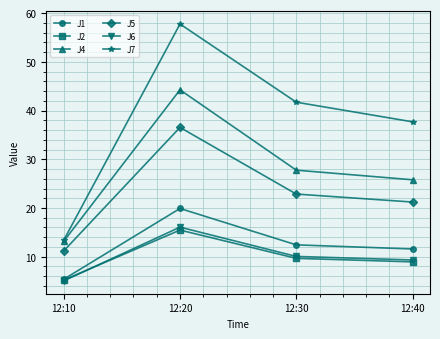

Rank the series by their maximum value, from highest to lowest.

J7, J4, J5, J1, J6, J2